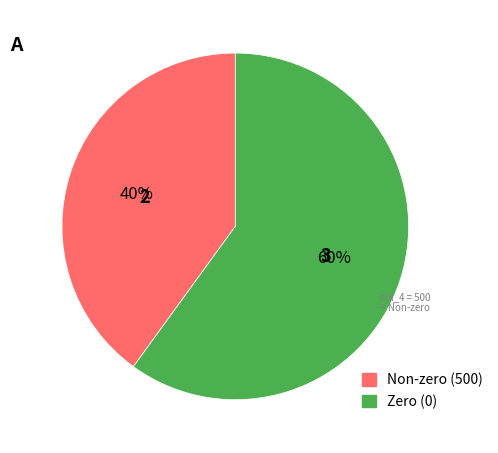

Does any single category account for the majority?

Yes